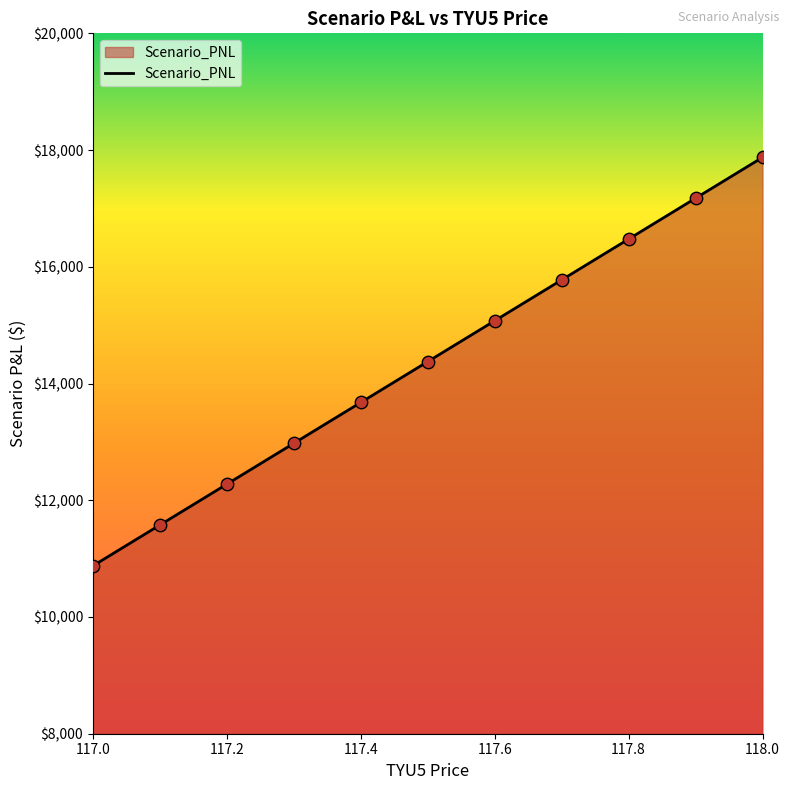

What is the difference between the maximum and minimum values?

7000